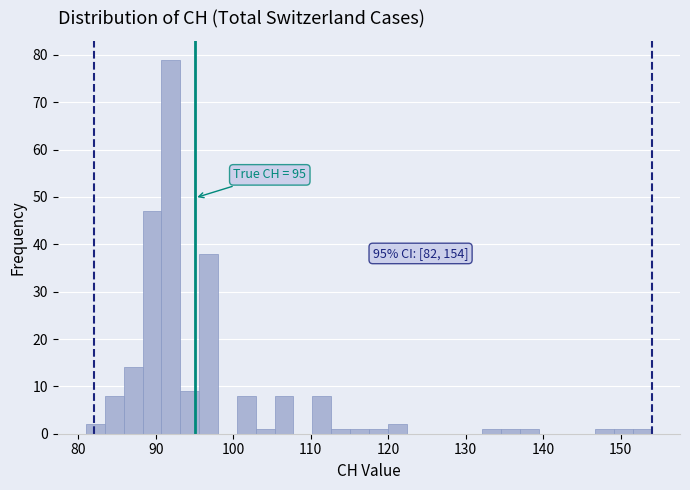

Around what value on the x-axis is the tallest bar? Give the approximate position of its centre, as read against the axis.

92